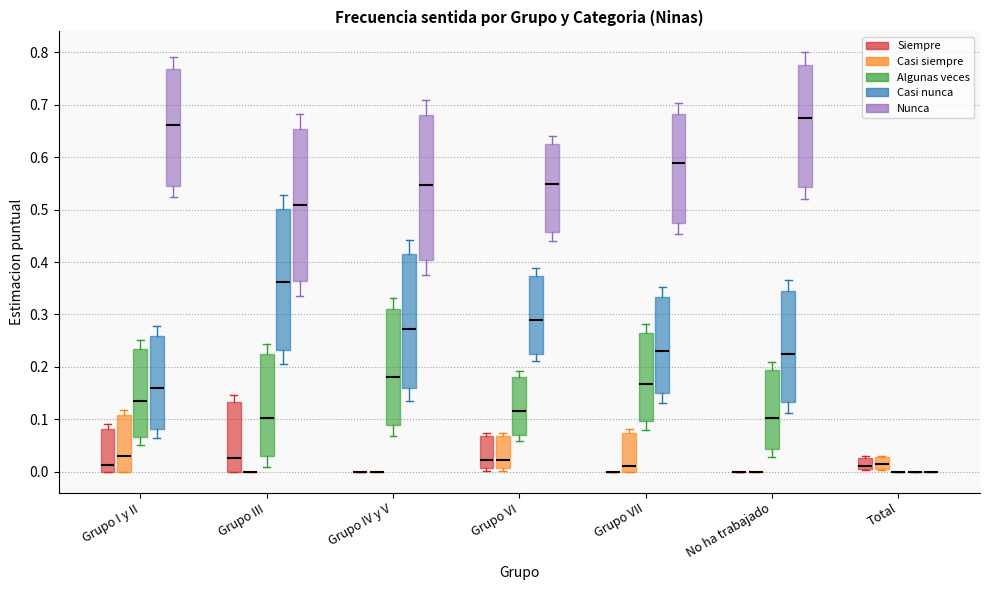

Where does the median line of the box for Grupo VI (Casi siempre) sit on the y-axis? The values are not printed on the chart, so give them approximately, as read against the axis.

0.02